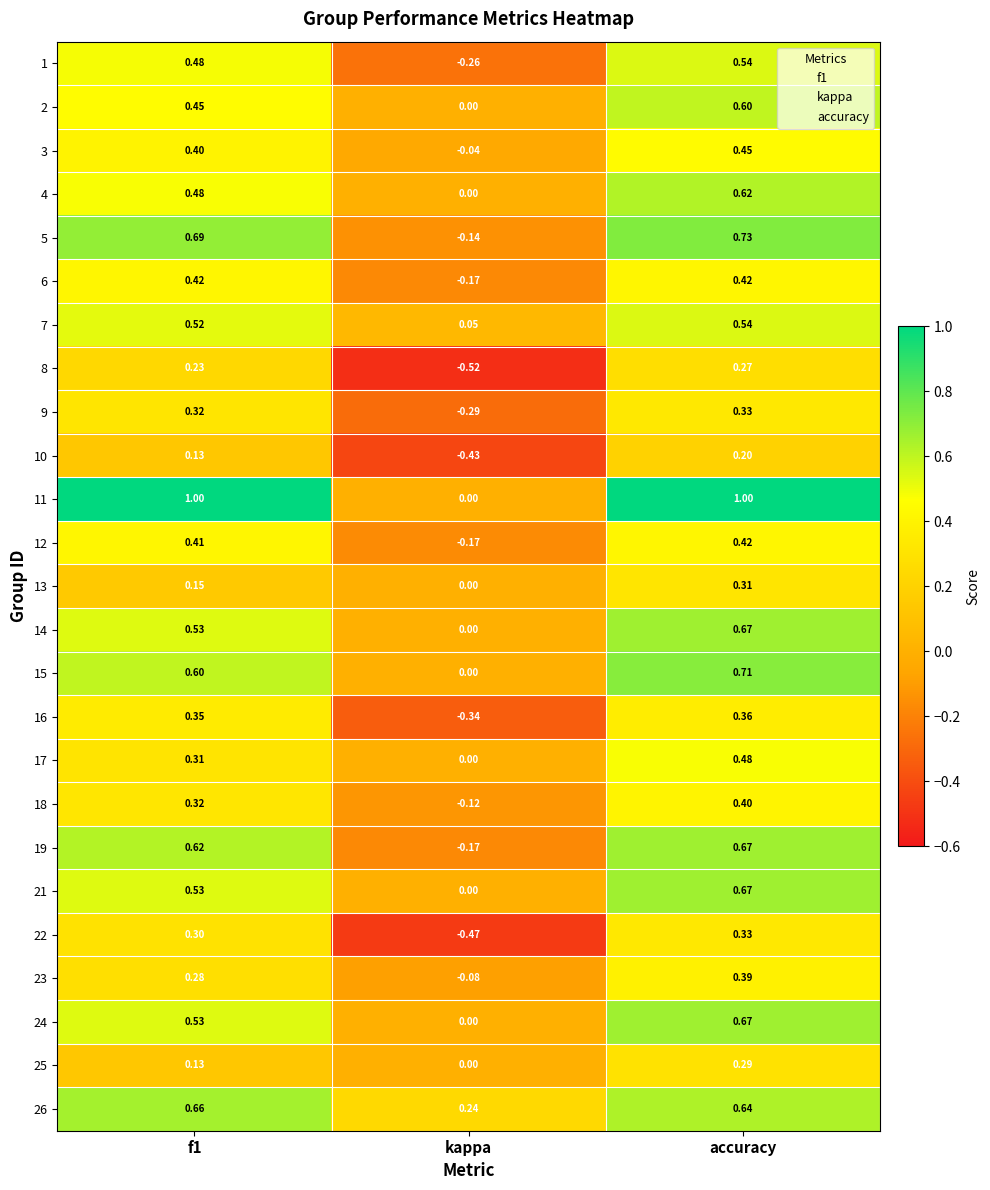

Which category has the lowest value in the 12 series?

kappa